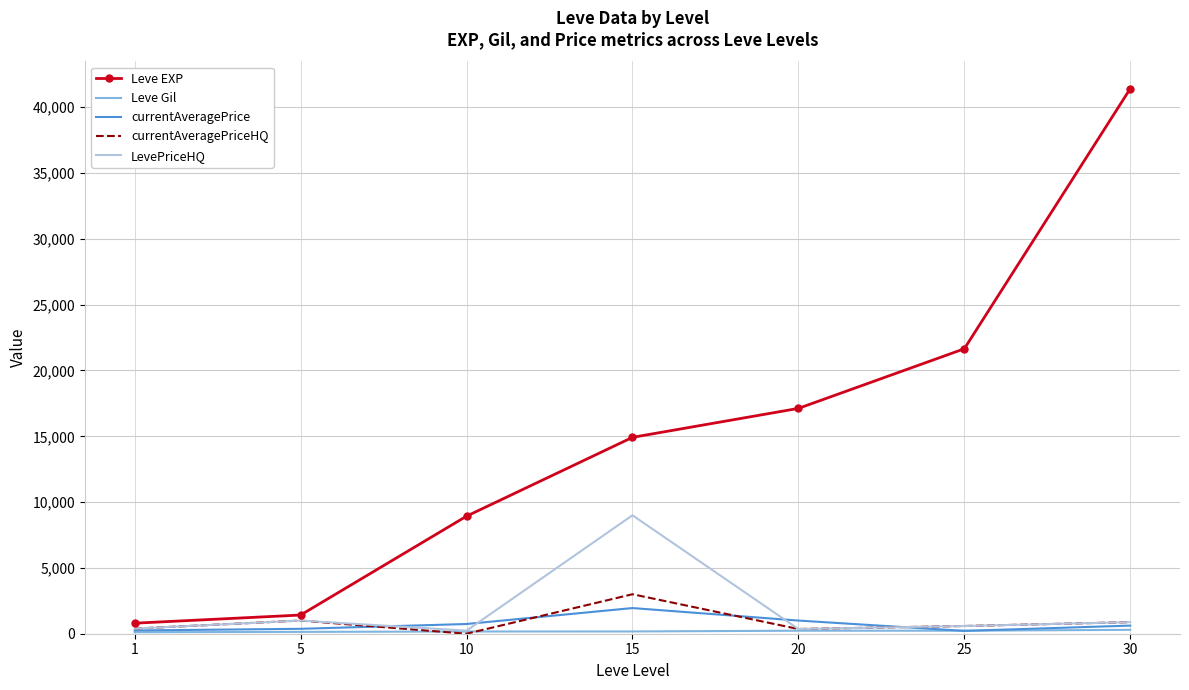

Which series changed the most between 15 and 20?

LevePriceHQ